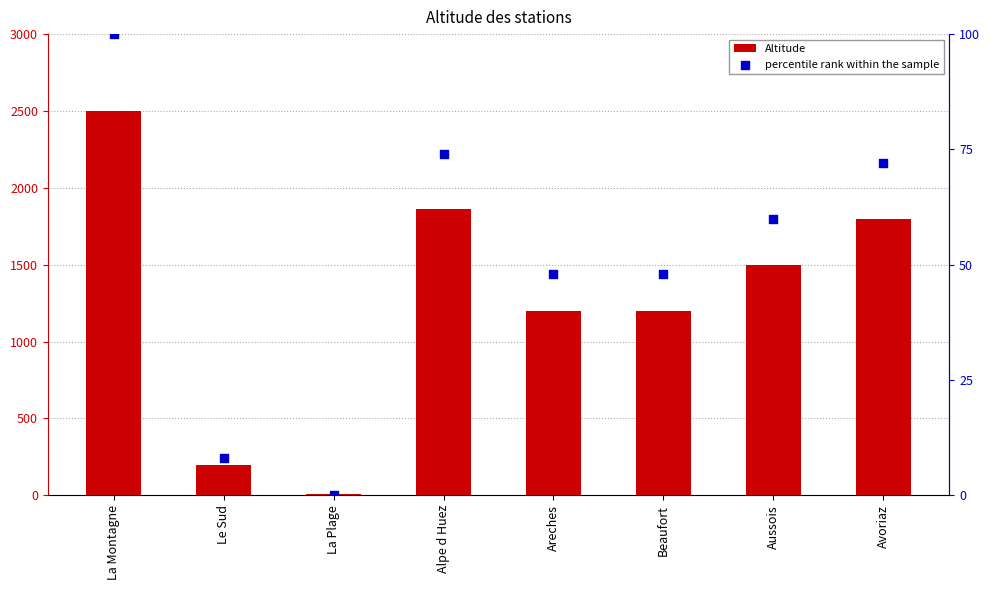

Which series has the largest Y range (max minus min)?

Altitude